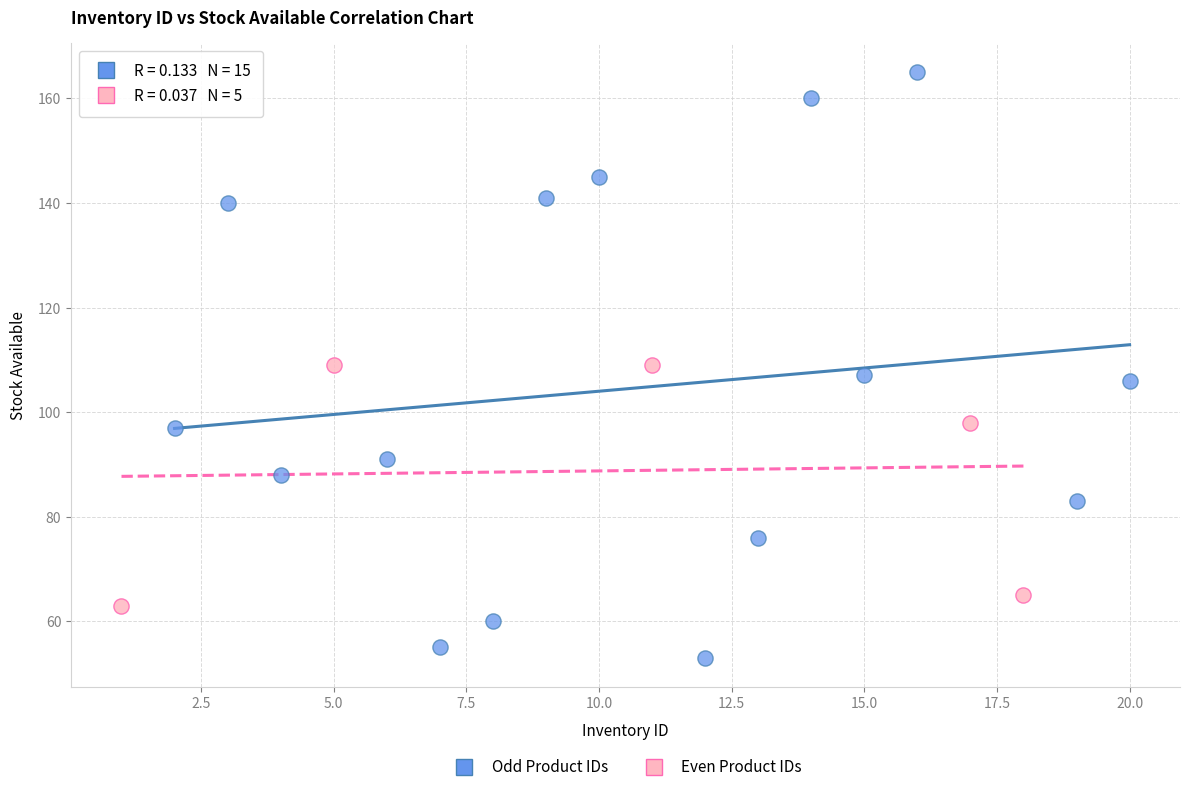

Which series reaches the minimum Y coordinate?

Odd Product IDs